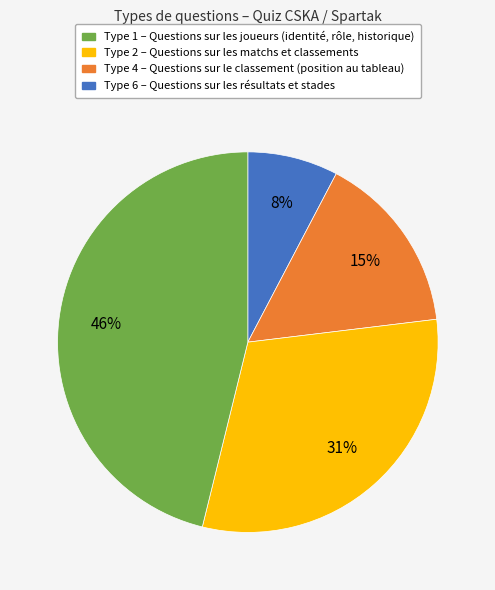

Does any single category account for the majority?

No